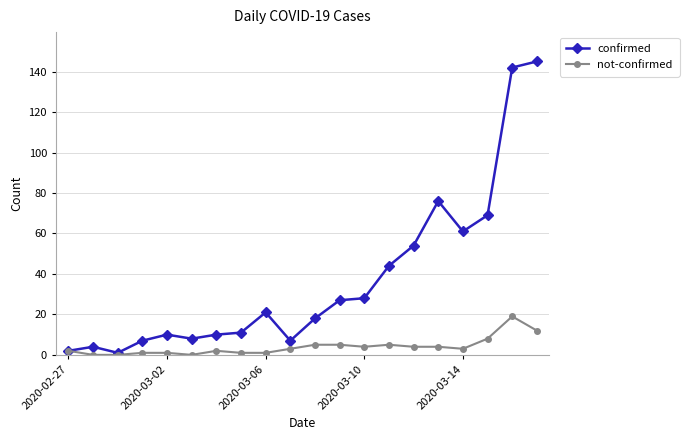

True or false: not-confirmed has more than 2 interior local peaks.

True